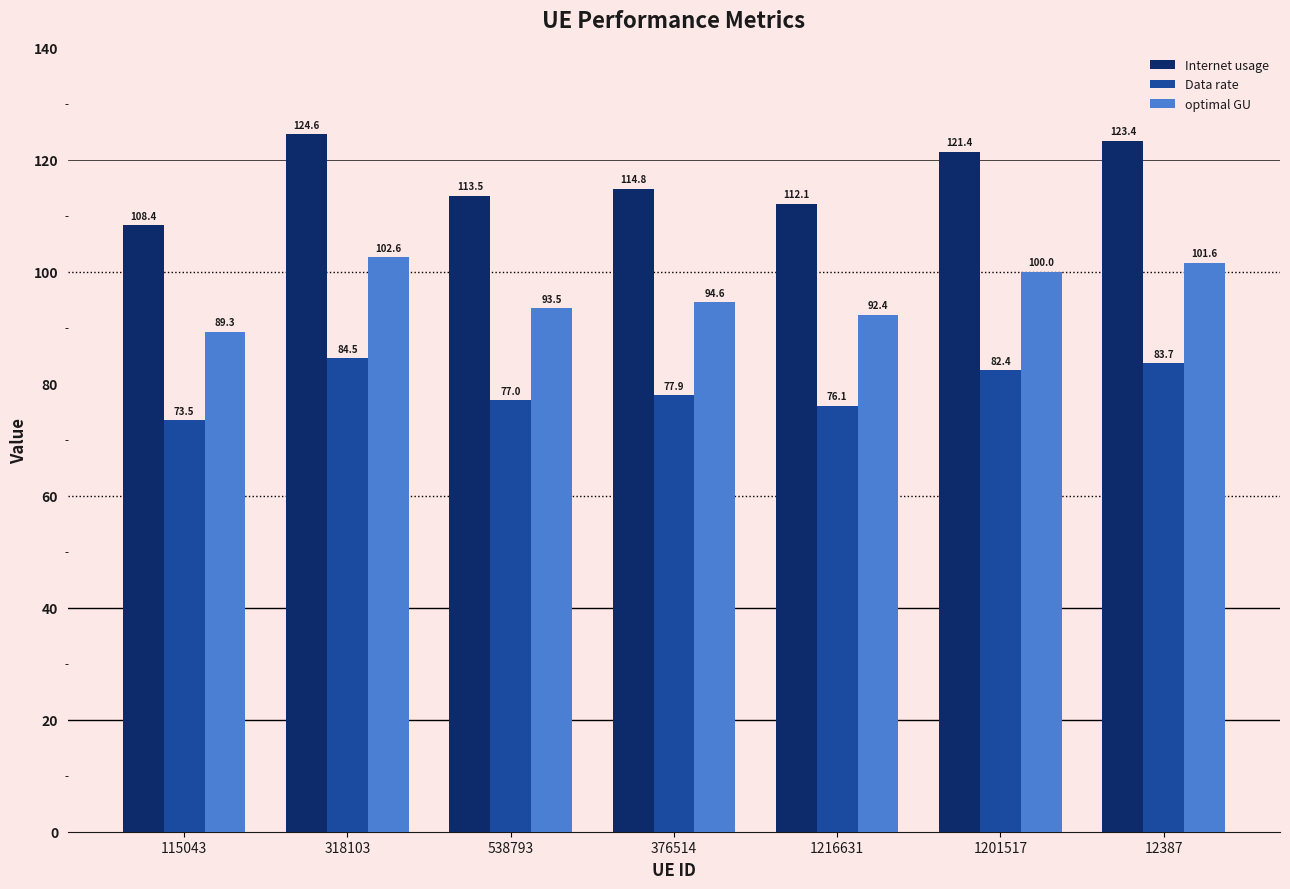

Reading left to right, extract all data points from this chart.

Internet usage: 108.4	124.6	113.5	114.8	112.1	121.4	123.4
Data rate: 73.5	84.5	77.0	77.9	76.1	82.4	83.7
optimal GU: 89.3	102.6	93.5	94.6	92.4	100.0	101.6